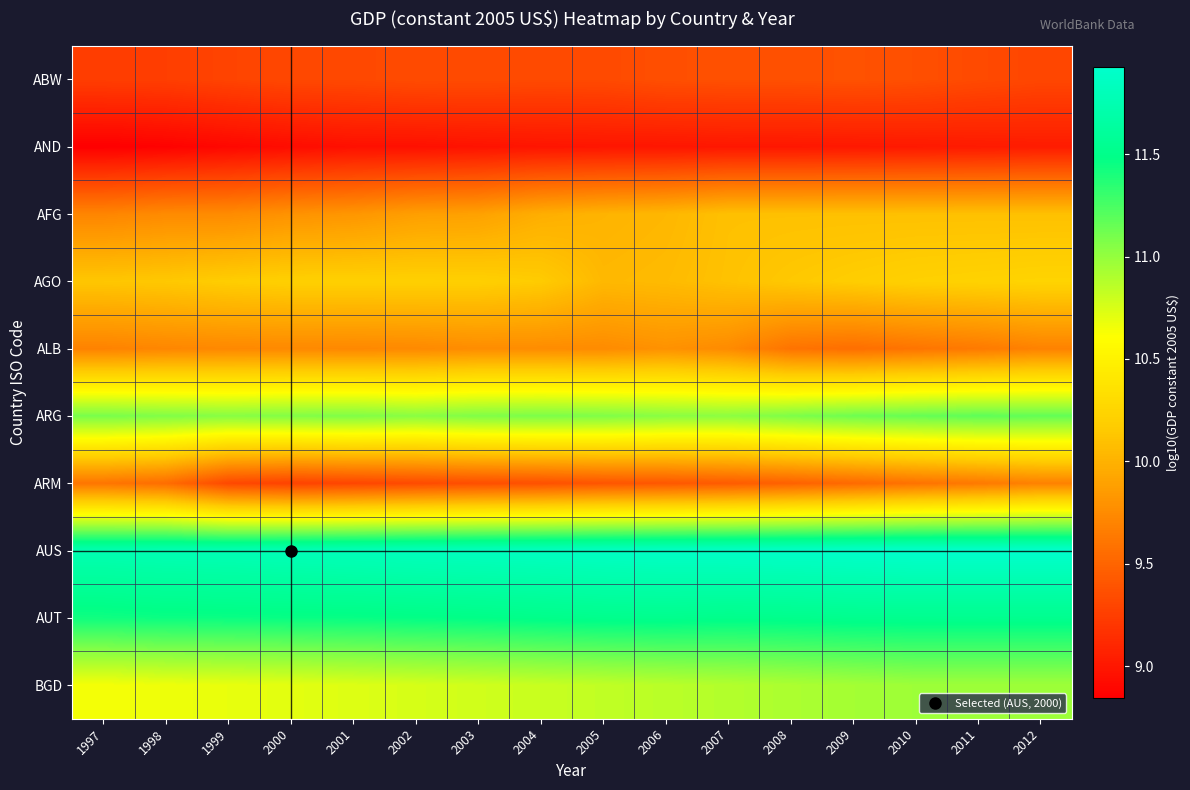

At 2012, list the series in order from smallest to largest.

AND, ABW, ARM, ALB, AFG, AGO, BGD, ARG, AUT, AUS